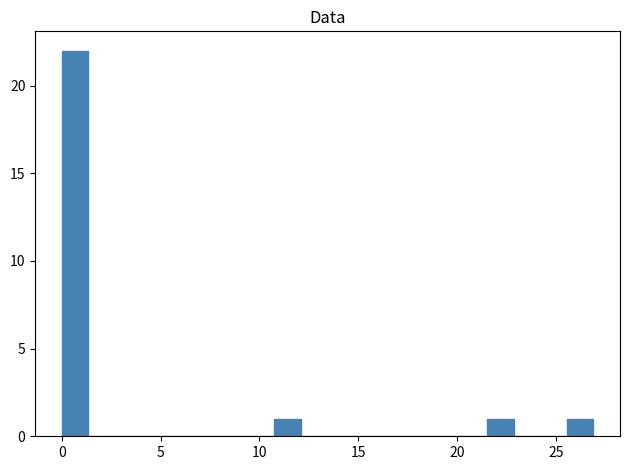

Read against the x-axis, roughly where is the centre of the tallest bar?

0.5